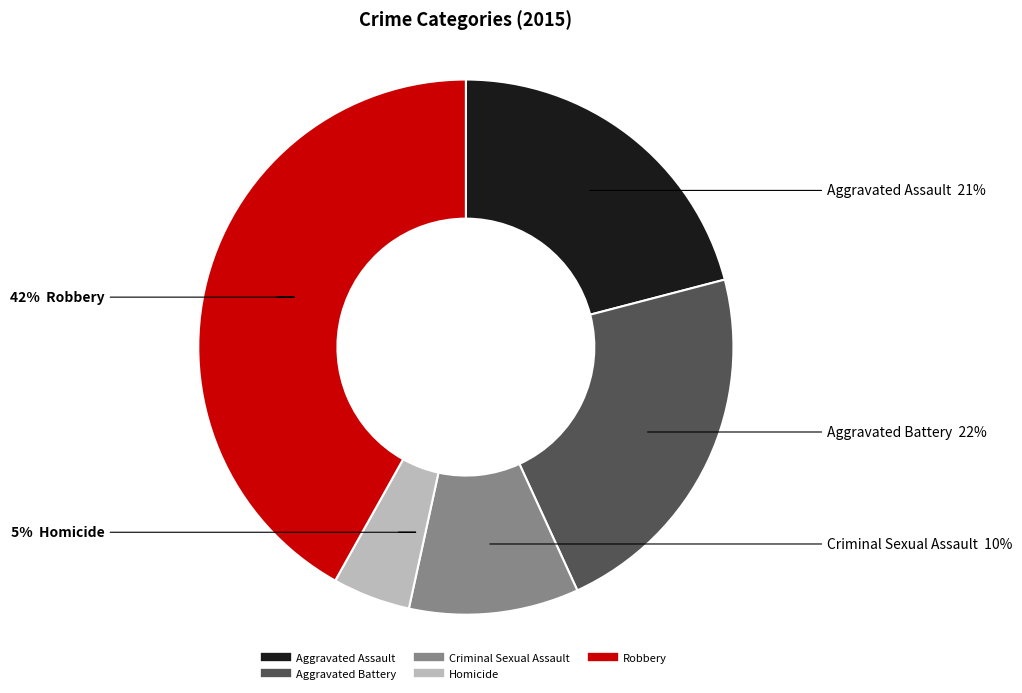

Do Aggravated Battery and Robbery together represent more than half of the pie?

Yes